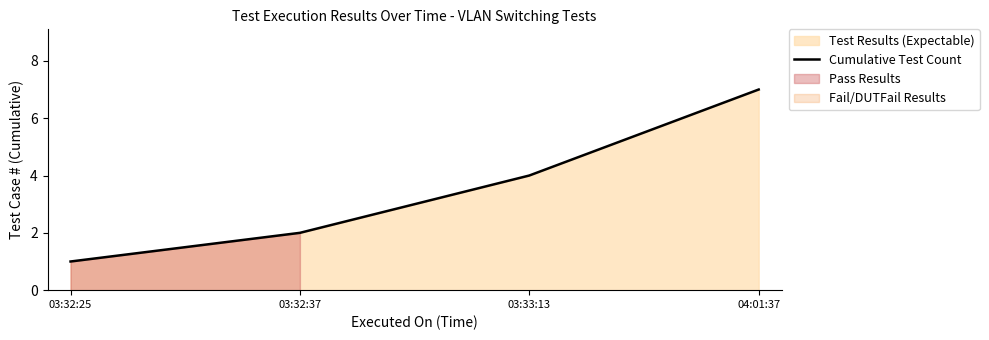

At which label is the value closest to 4?

03:33:13